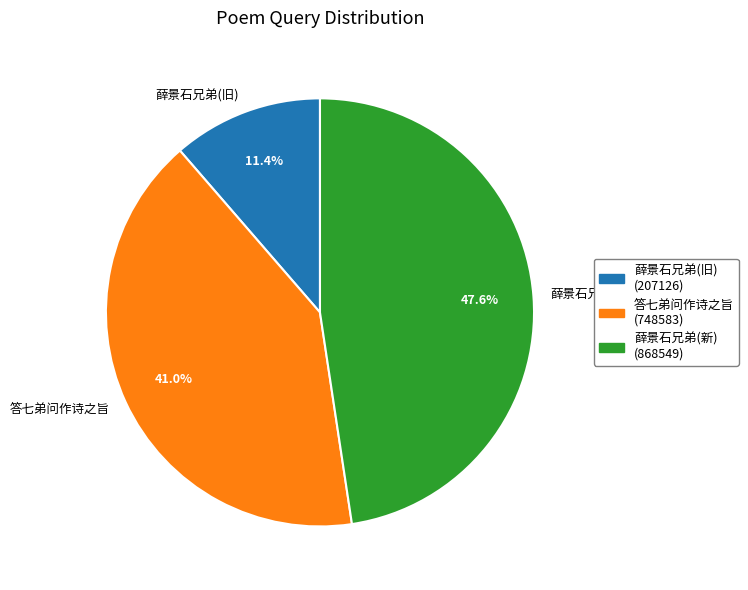

How many segments does this pie chart have?

3